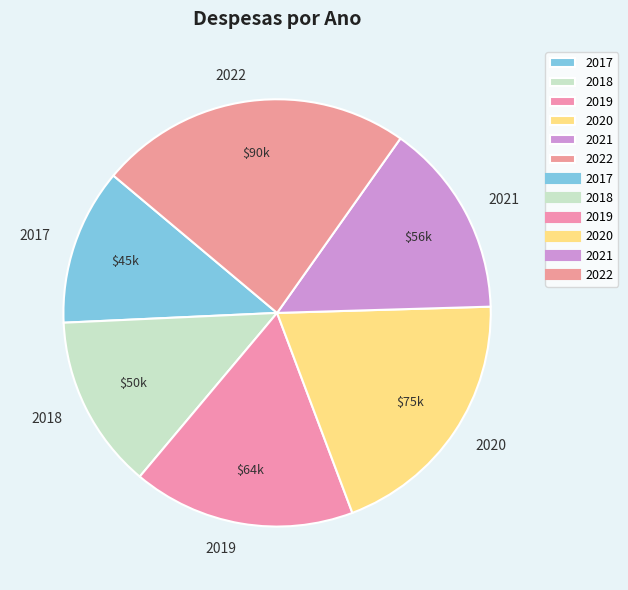

Rank the categories by value from lowest to highest.

2017, 2018, 2021, 2019, 2020, 2022